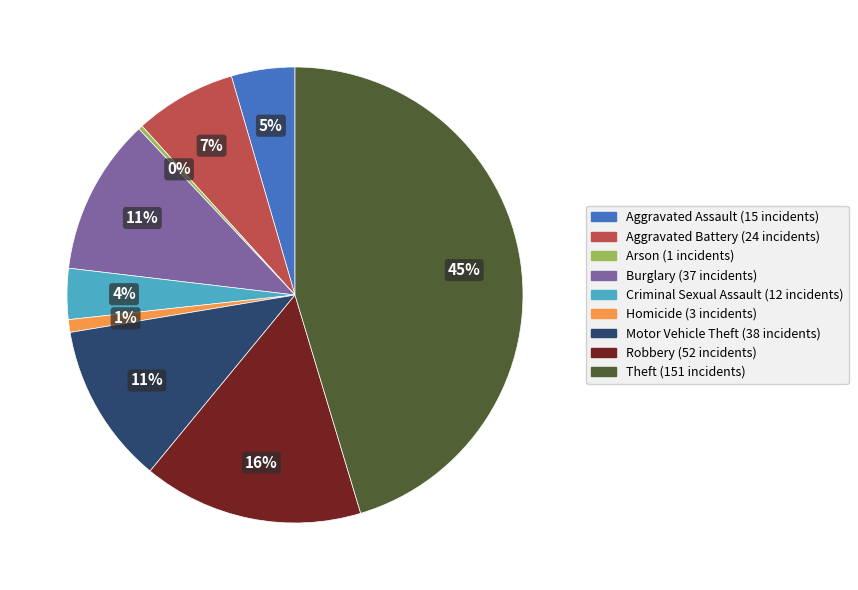

Which category has the smallest portion of the pie?

Arson